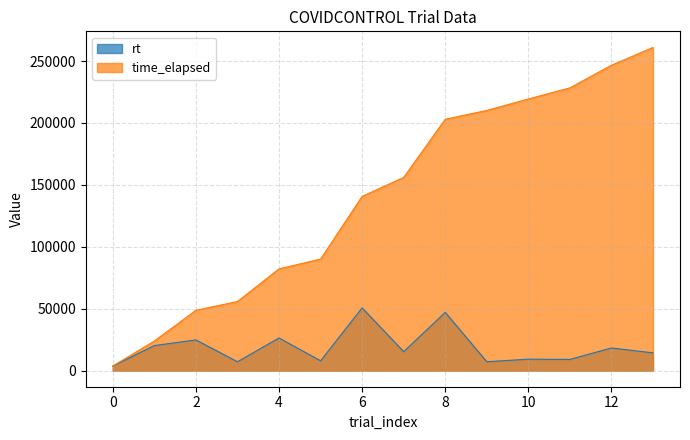

Is it true that rt equals 45832.9 at 4?

False